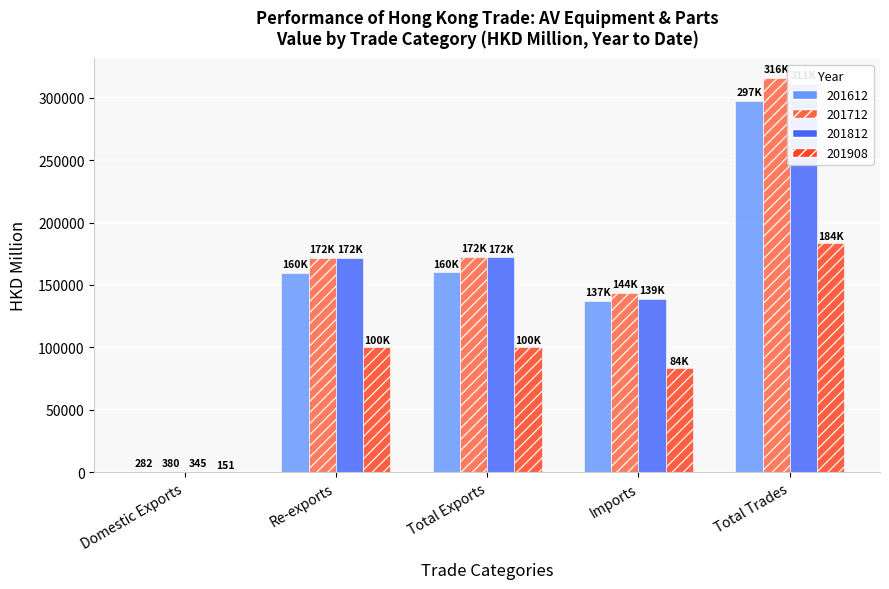

What is the value of the 201812 bar at the 5th from the left?

311121.4